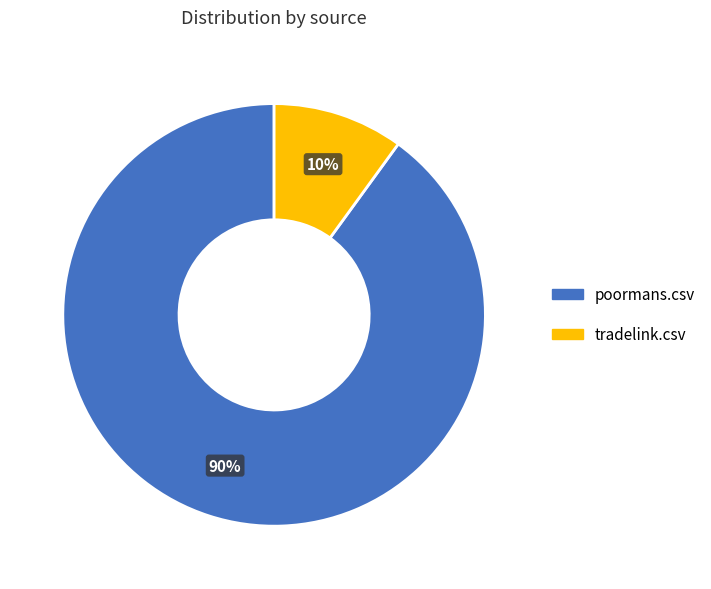

Which has a higher value, tradelink.csv or poormans.csv?

poormans.csv